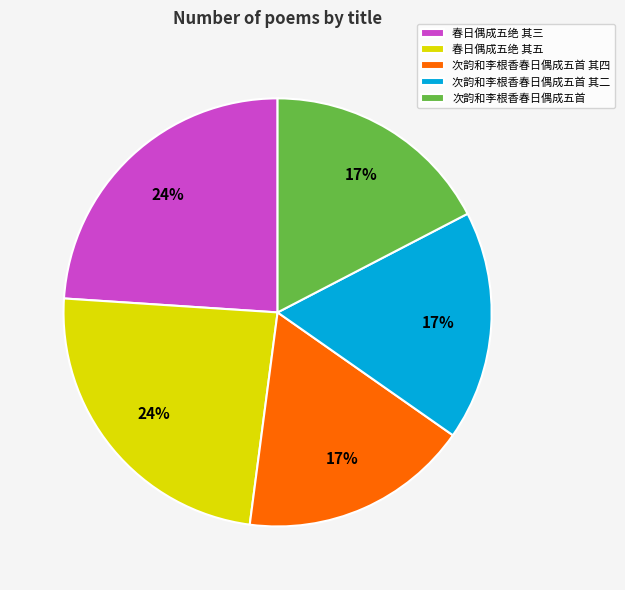

Does 次韵和李根香春日偶成五首 represent more than half of the total?

No